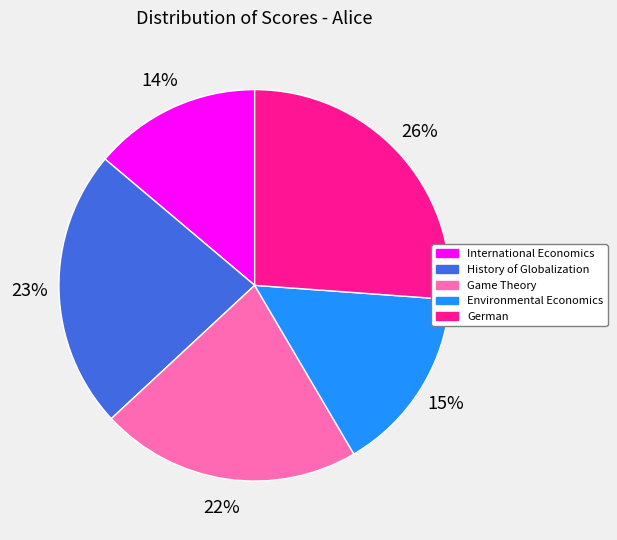

Is it true that History of Globalization is 33% of the pie?

False